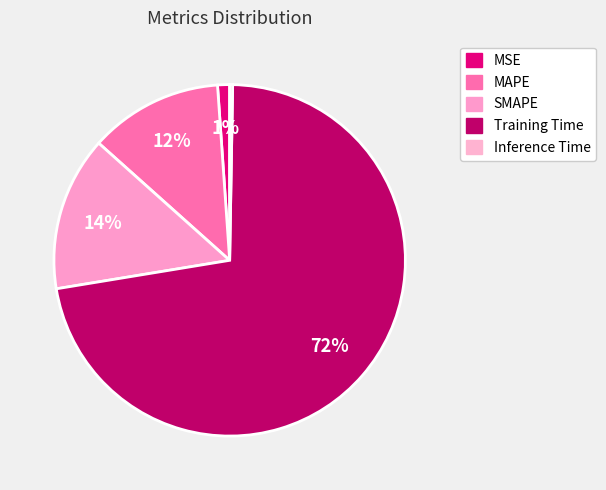

How many slices are in this pie chart?

5